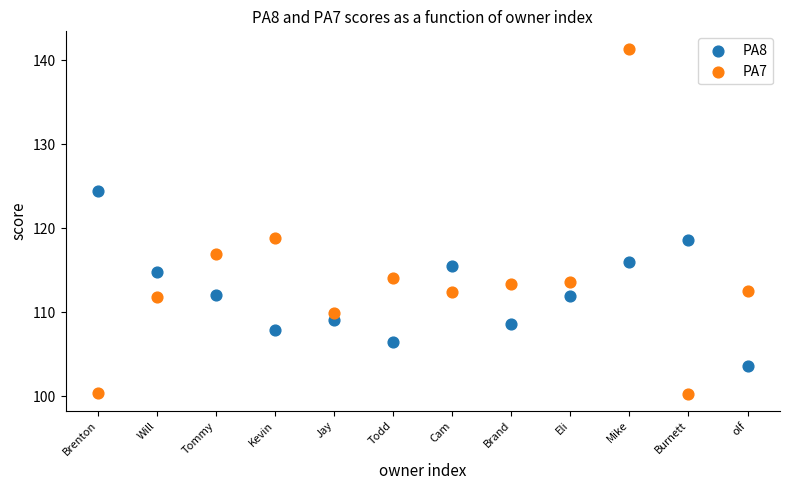

Which series reaches the minimum Y coordinate?

PA7